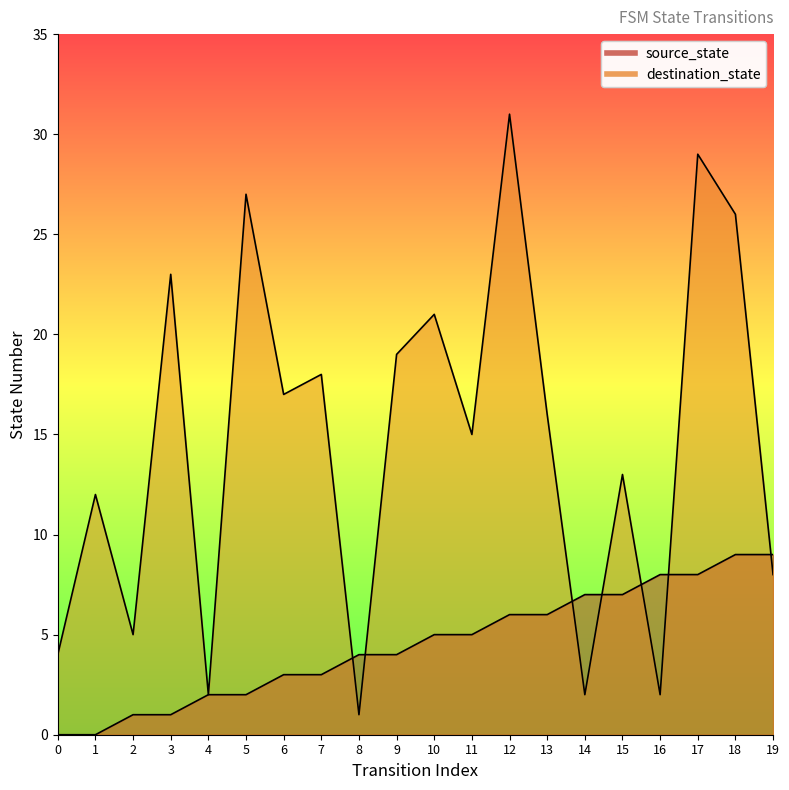

Rank the series by their maximum value, from lowest to highest.

source_state, destination_state